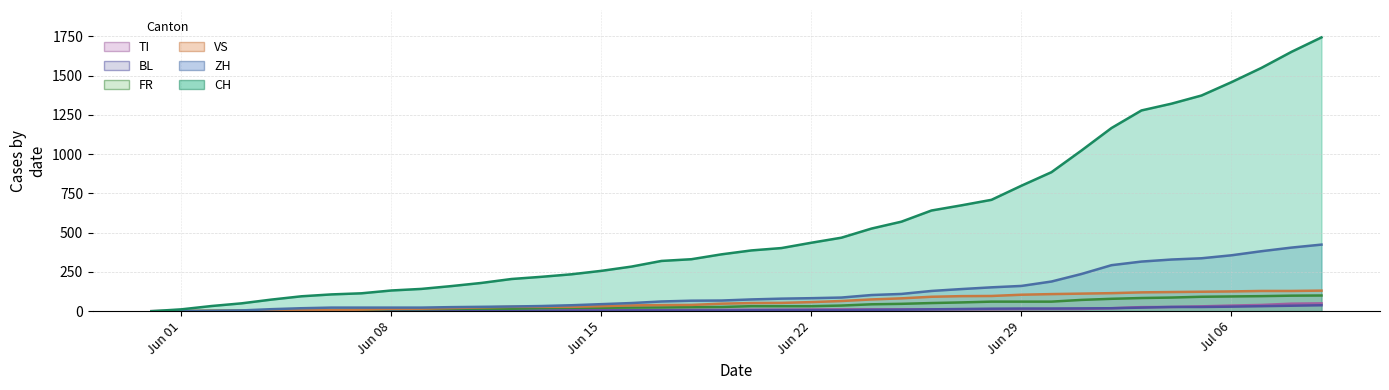

Which category has the lowest value across all series?

2020-05-31